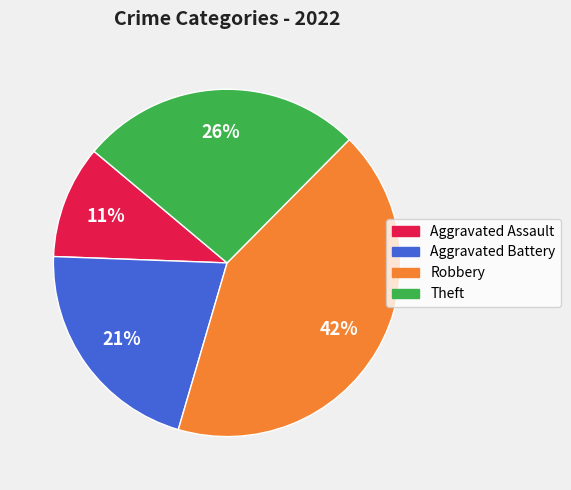

To the nearest percent, what is the average slice percentage?

25%